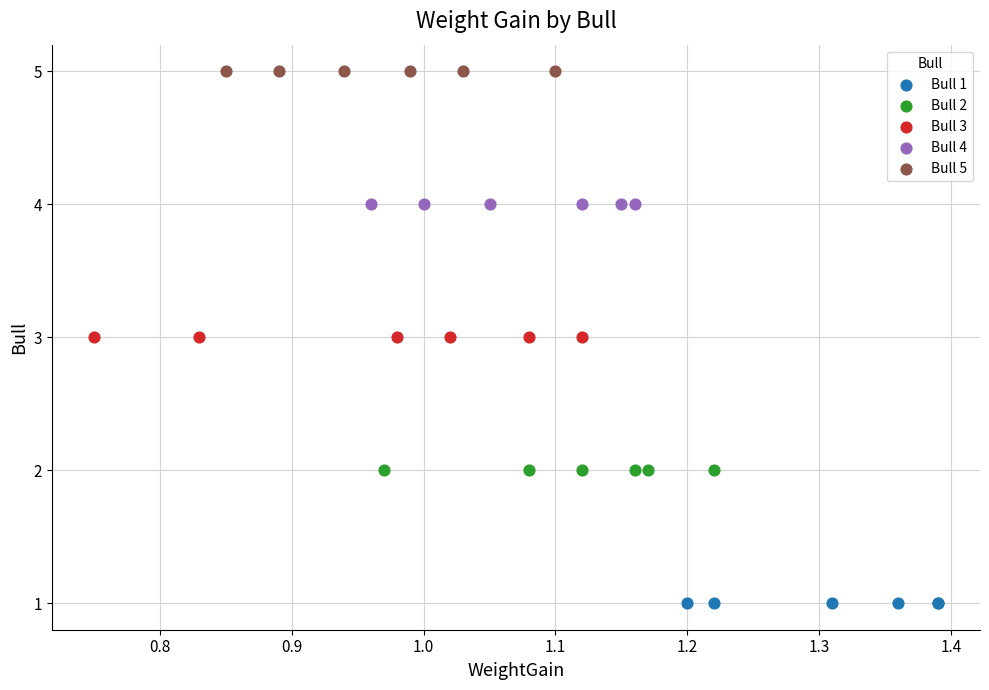

Which series contains the lowest Y value?

Bull 1